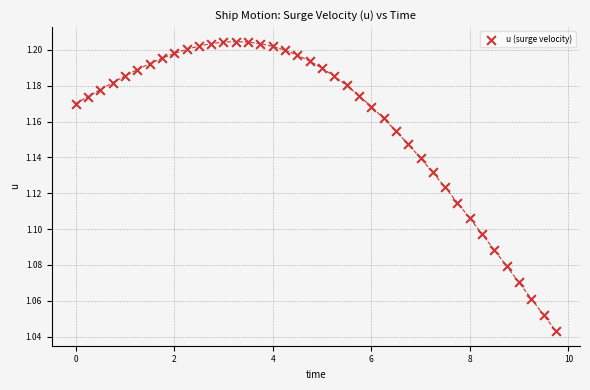

What is the range of X values (max minus min)?

9.8